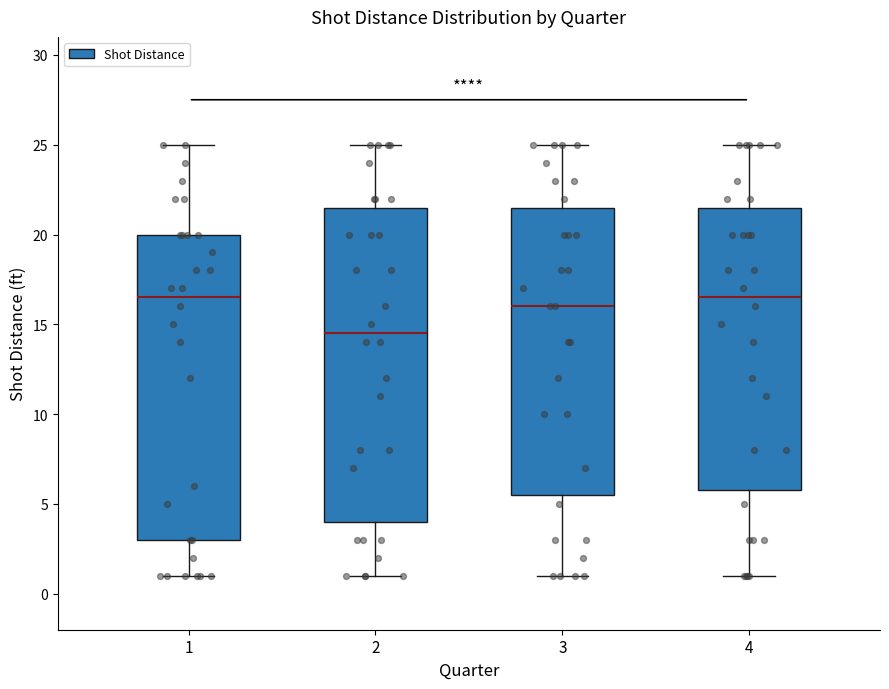

Reading left to right, transcribe this box plot: for each box, give where its median line is, the range the box spans, and where its two whiskers end, as read against the y-axis. The values are not printed on the chart, so give them approximately, as read against the axis.

1: median 16.5, box 3.0 to 20.0, whiskers 1.0 to 25.0
2: median 14.5, box 4.0 to 21.5, whiskers 1.0 to 25.0
3: median 16.0, box 5.5 to 21.5, whiskers 1.0 to 25.0
4: median 16.5, box 6.0 to 21.5, whiskers 1.0 to 25.0